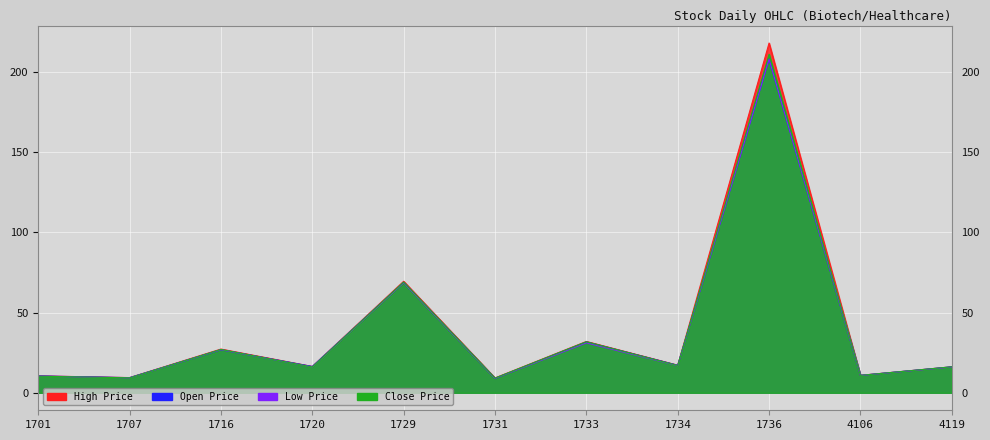

Reading right to left, transcribe all the data shown in this chart.

Open Price: 16.2	10.8	208.0	17.1	31.7	9.0	68.9	16.4	26.9	9.4	10.5
High Price: 16.2	10.9	218.0	17.2	32.0	9.2	69.5	16.4	27.2	9.5	10.6
Low Price: 16.1	10.8	208.0	16.9	31.1	9.0	68.6	16.1	26.9	9.3	10.3
Close Price: 16.2	10.8	211.0	17.0	31.8	9.2	69.0	16.1	27.0	9.3	10.3